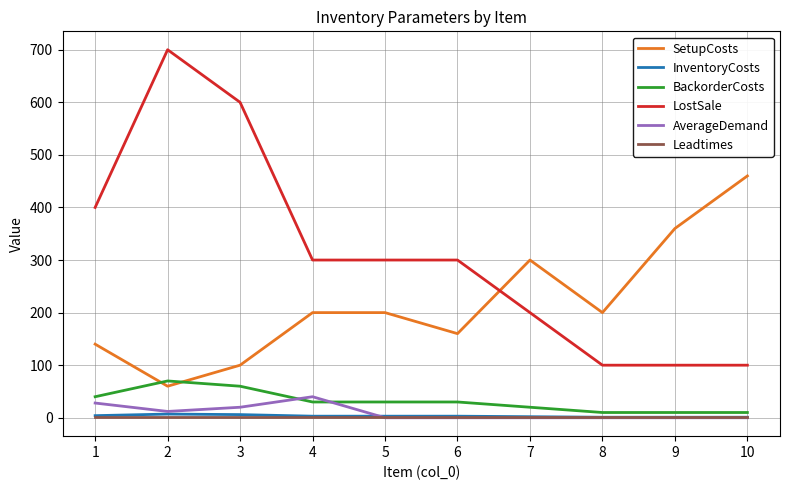

Which series changed the most between 8 and 9?

SetupCosts